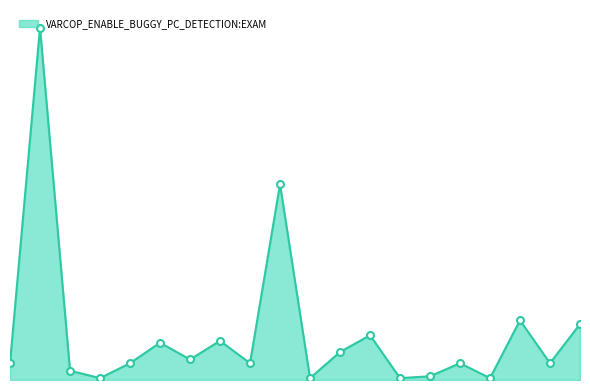

Reading right to left, what are all the values shown in this chart?

20=12.1	19=3.6	18=13.0	17=0.4	16=3.6	15=0.8	14=0.4	13=9.7	12=6.1	11=0.4	10=42.5	9=3.6	8=8.5	7=4.5	6=8.1	5=3.6	4=0.4	3=2.0	2=76.5	1=3.6